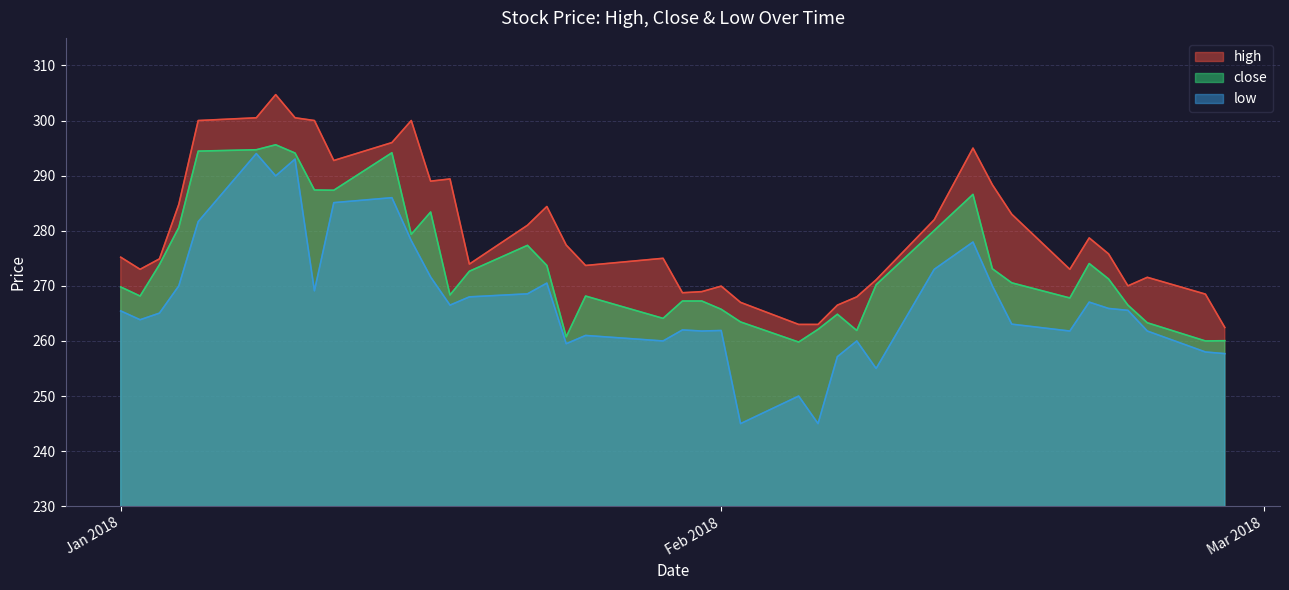

What is the label of the 25th point from the left?

2018-02-05